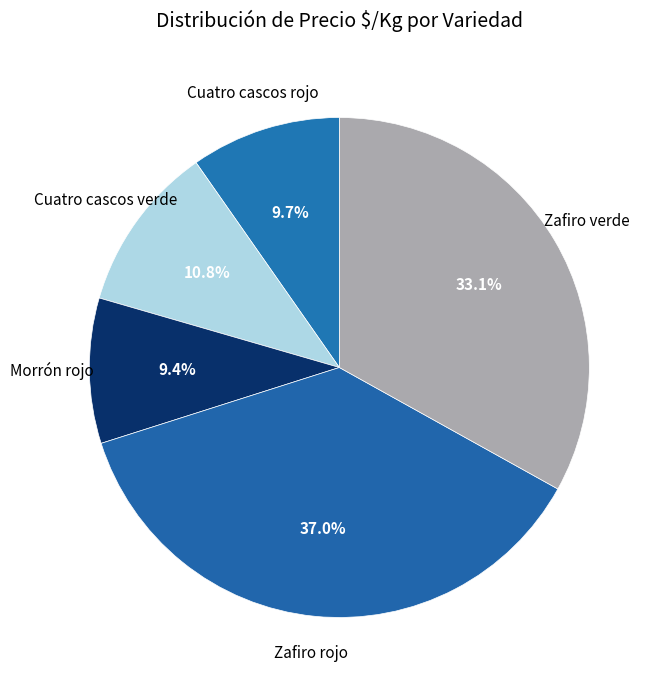

To the nearest percent, what percentage of the pie is Zafiro verde?

33%